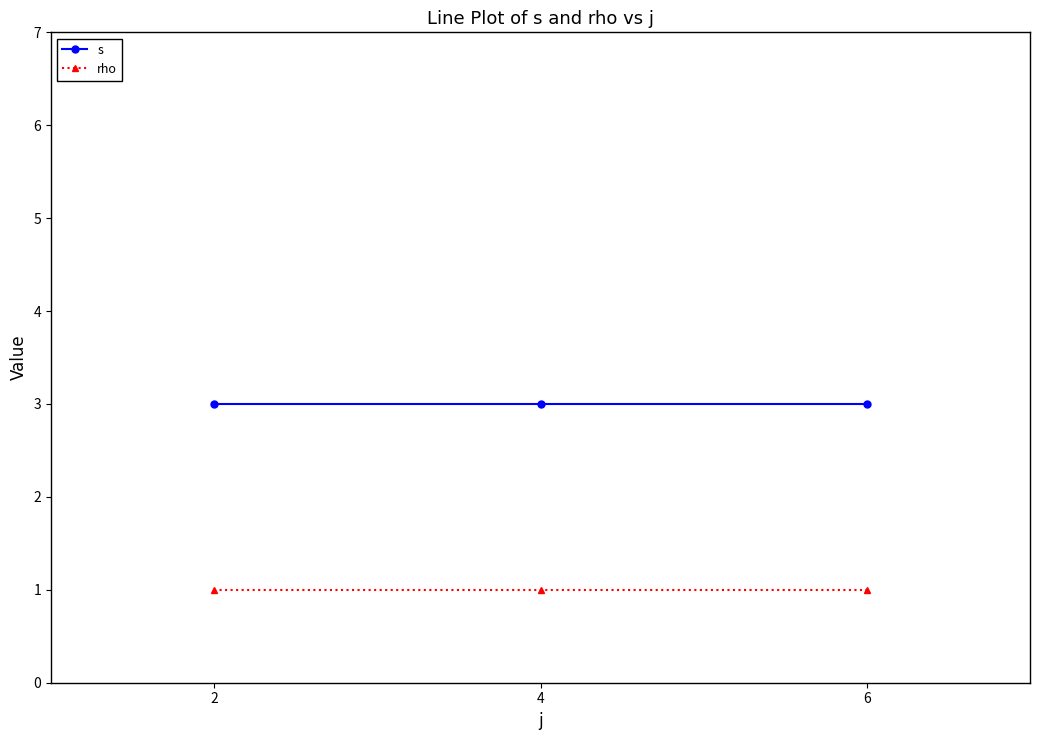

Rank the series by their maximum value, from lowest to highest.

rho, s